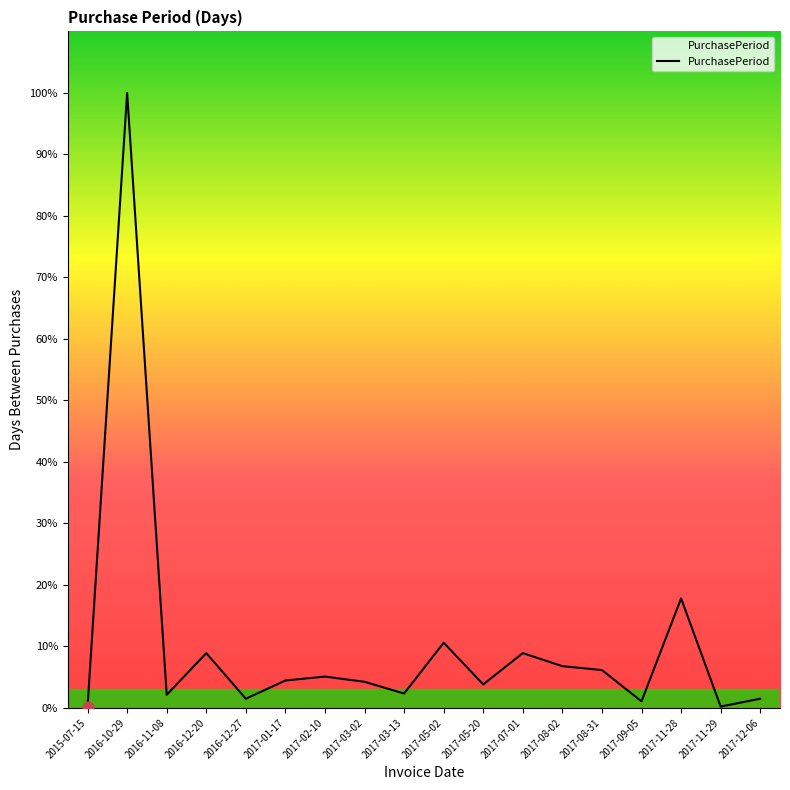

Does the chart have visible grid lines?

No